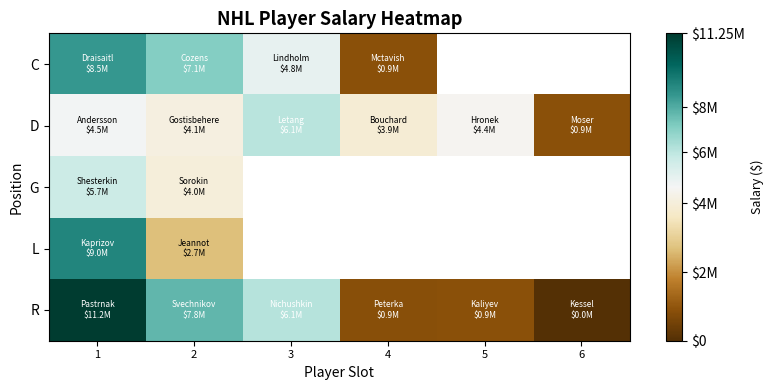

Is it true that D equals 4400000.0 at 5?

True